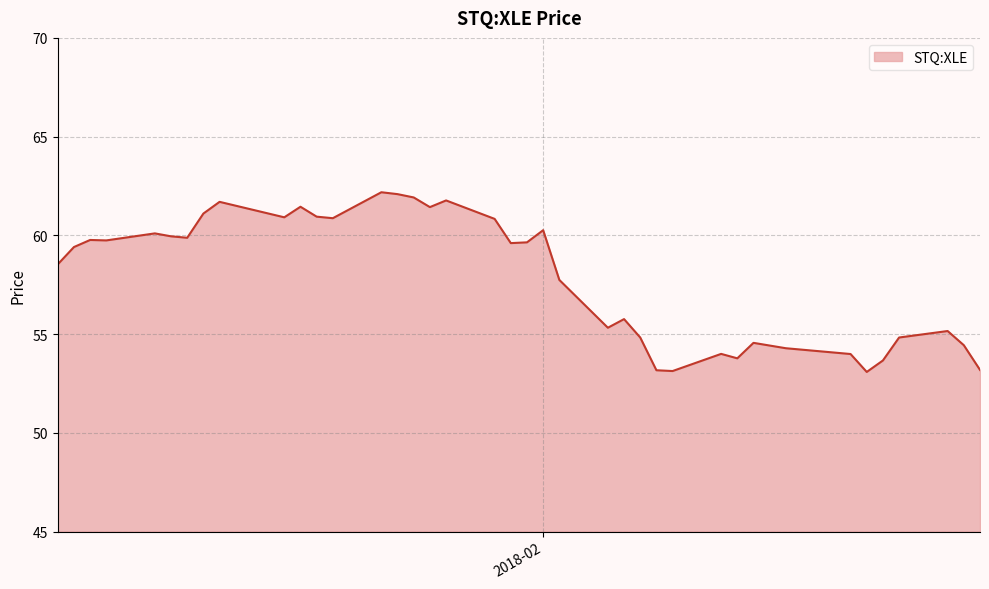

What is the greatest value displayed?

62.2